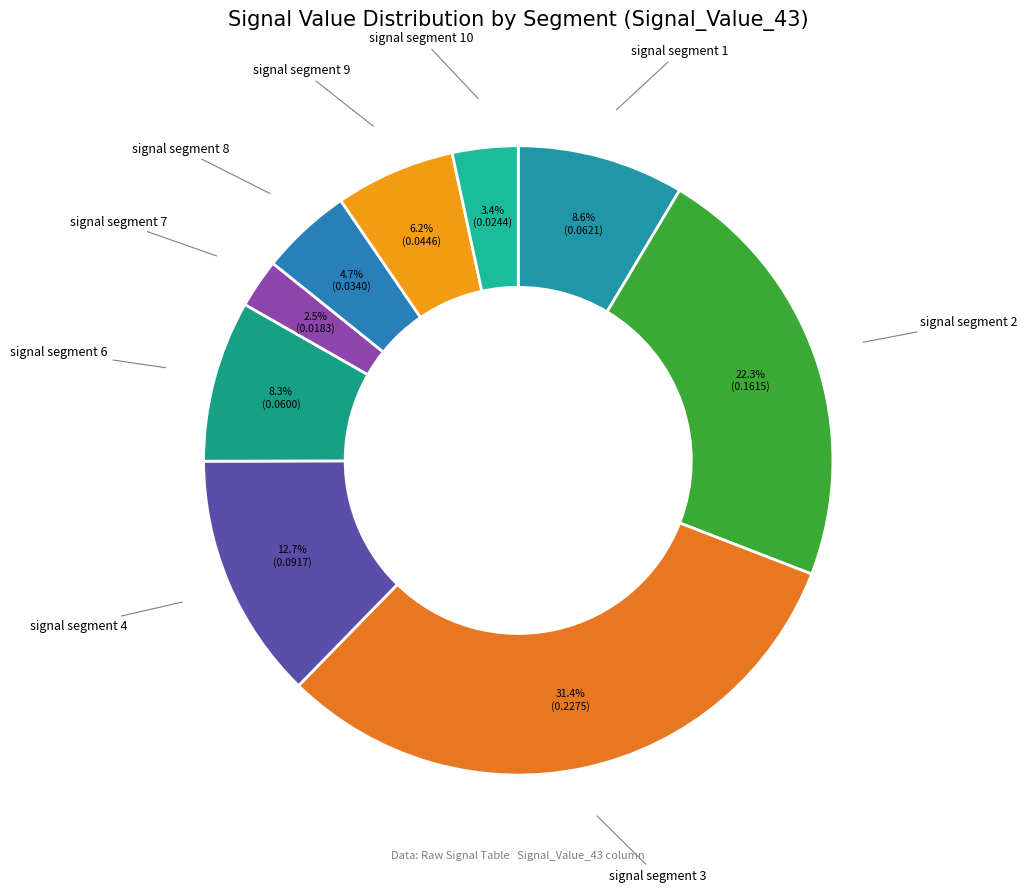

What percentage do signal segment 2 and signal segment 1 together represent?

30.9%